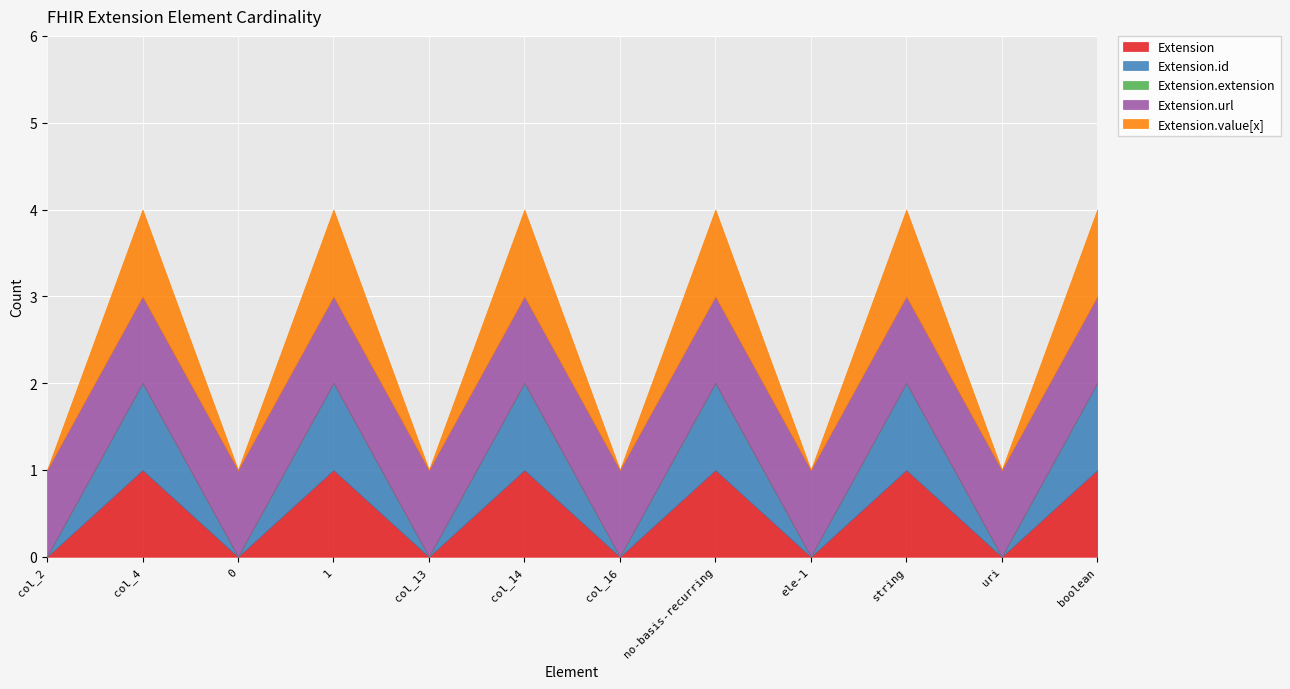

Between col_4 and no-basis-recurring, which series saw the biggest shift?

Extension